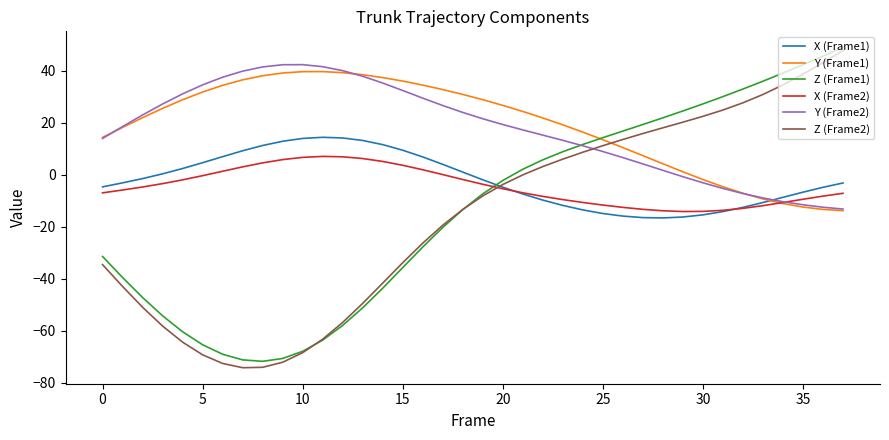

What is the minimum value shown in the chart?

-74.2